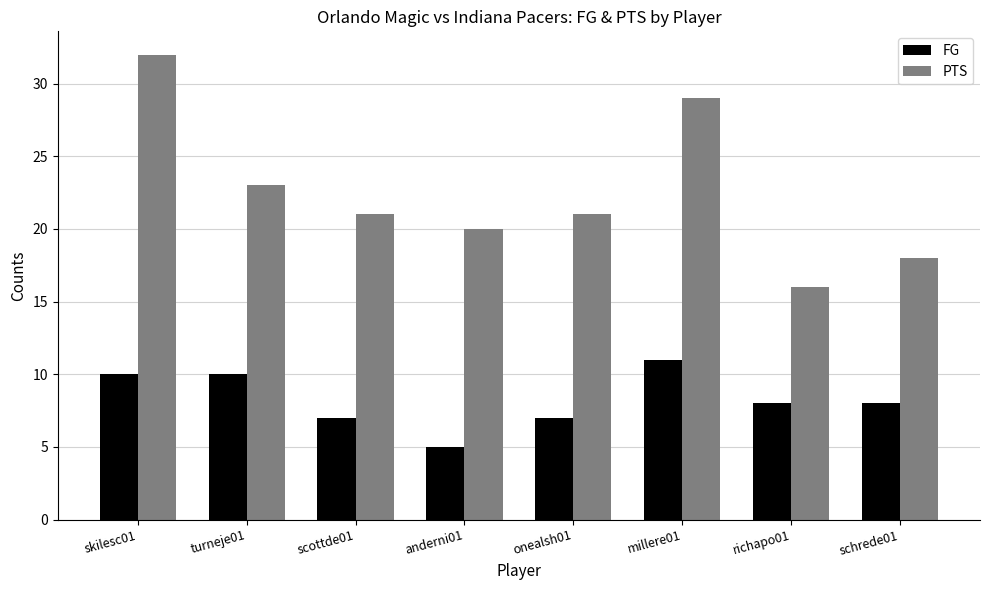

Which category has the highest value across all series?

skilesc01